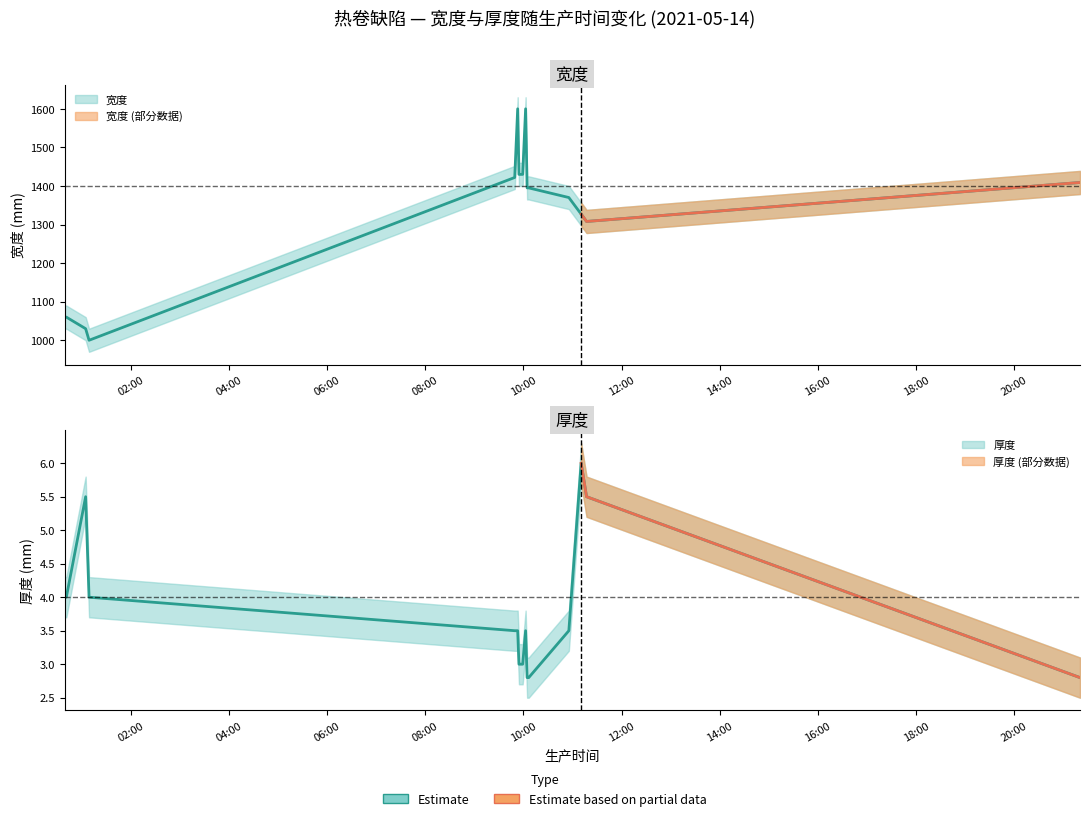

What is the sum of the 宽度 values at 2021-05-14 00:41:22 and 2021-05-14 09:59:08?

2490.0